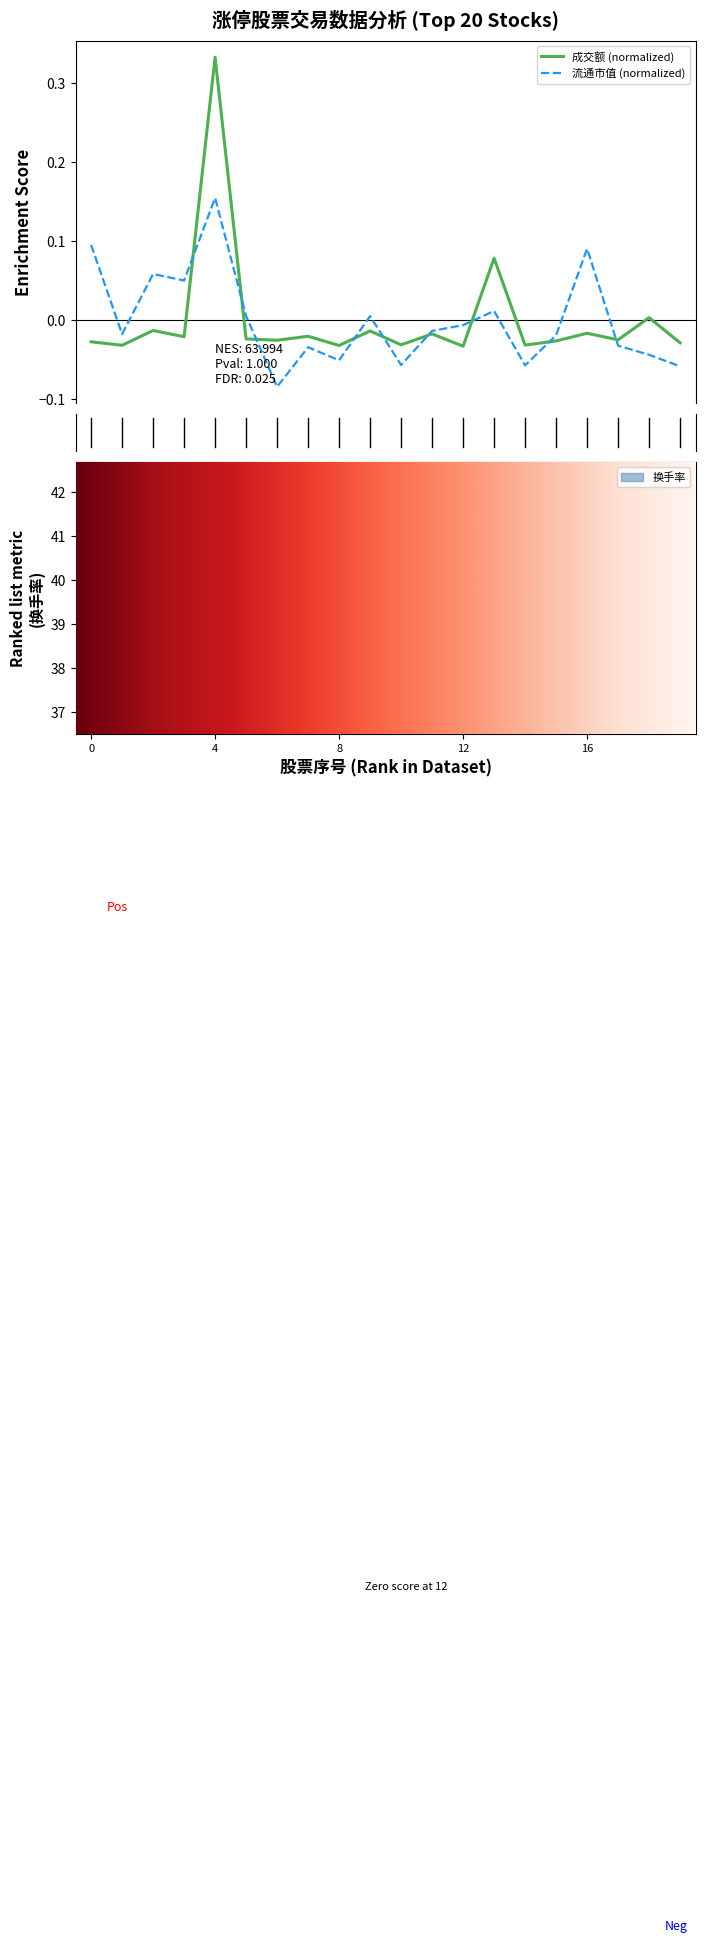

How many values in 流通市值 are below zero?

12